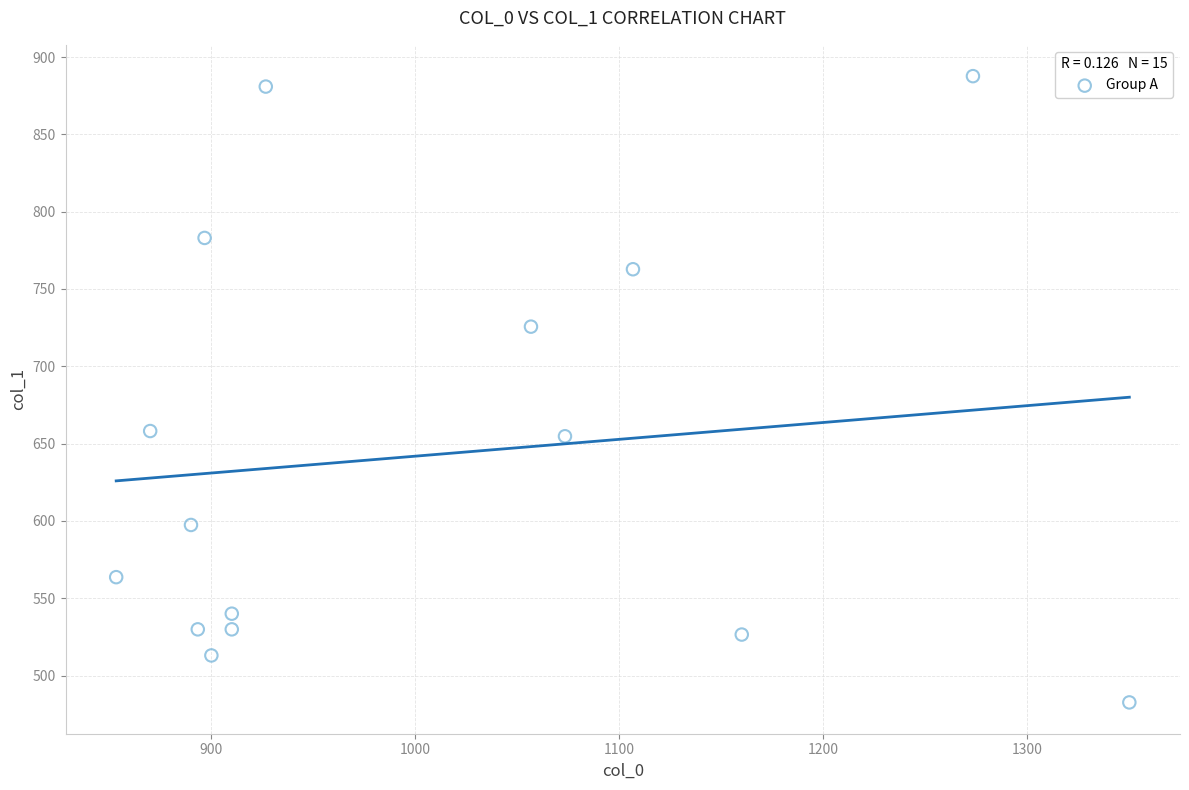

What is the range of X values (max minus min)?

496.7